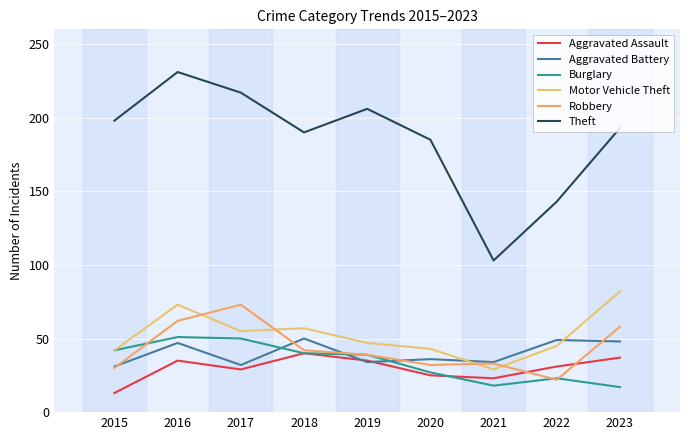

How many categories are shown in the chart?

9